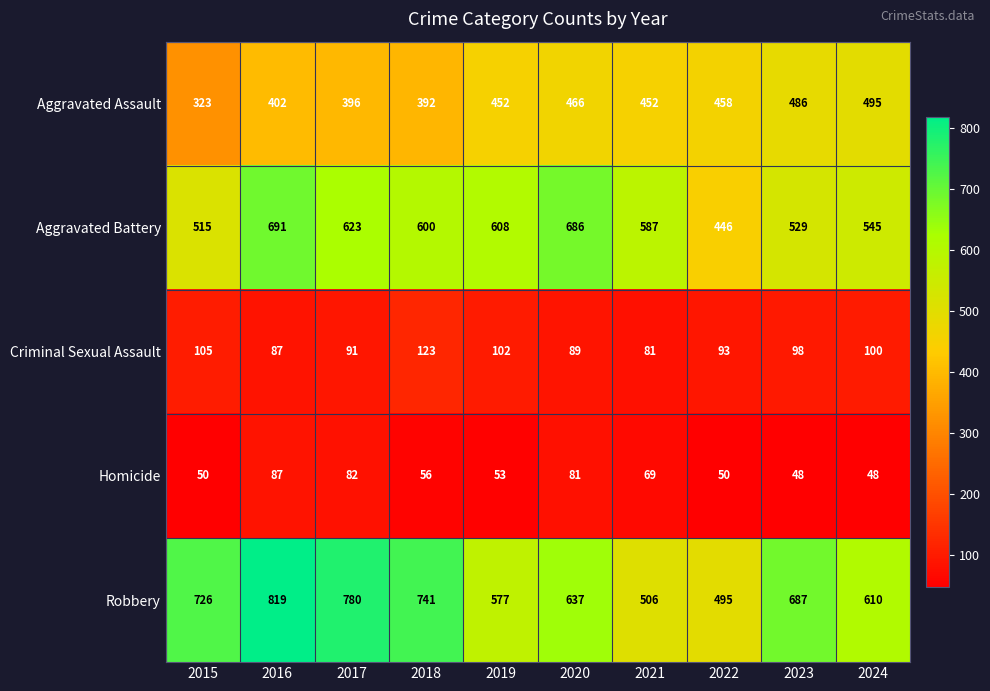

How many distinct data groups are displayed?

5